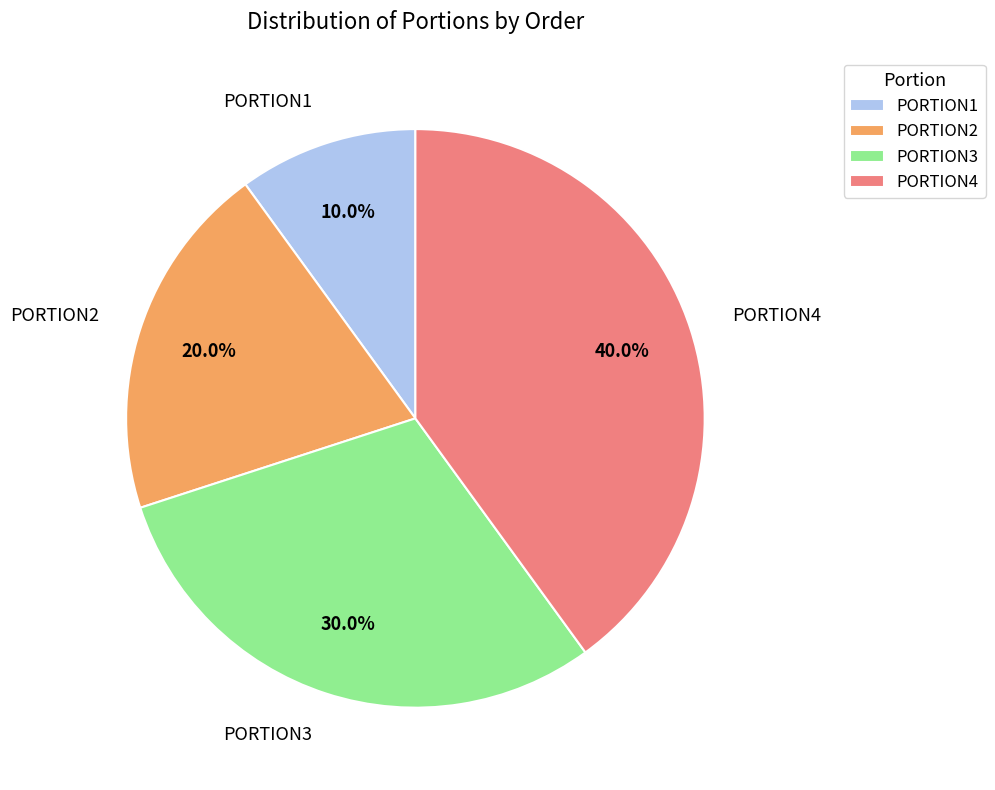

Between PORTION4 and PORTION2, which is larger?

PORTION4